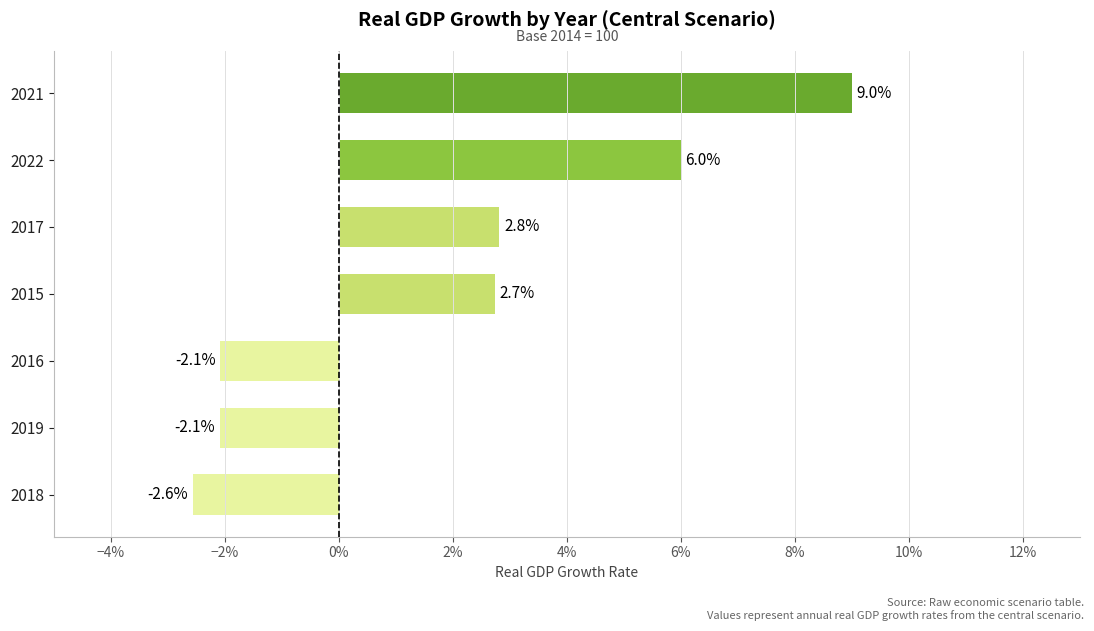

Are the bars horizontal?

Yes